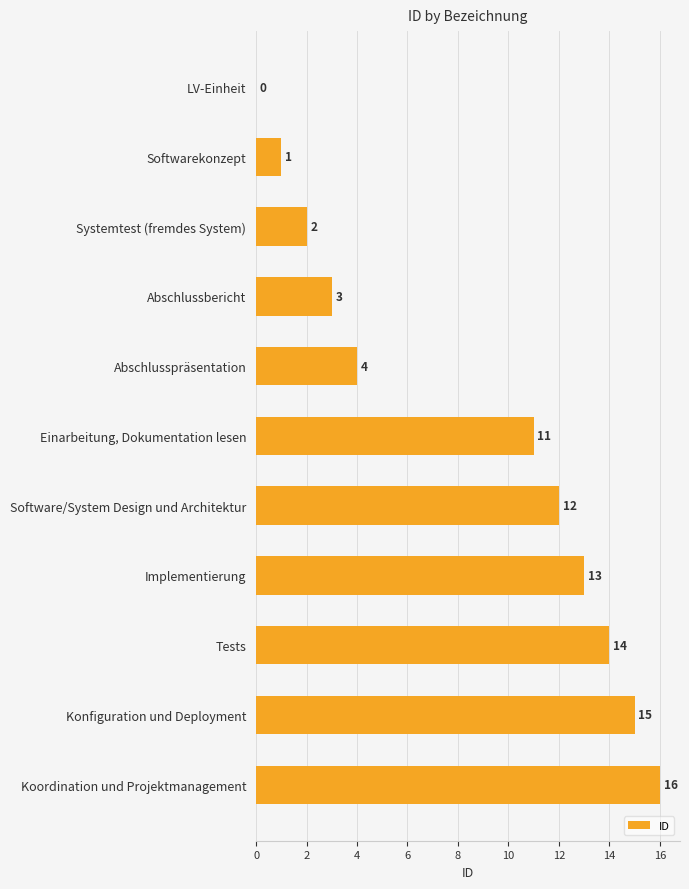

What is the greatest value displayed?

16